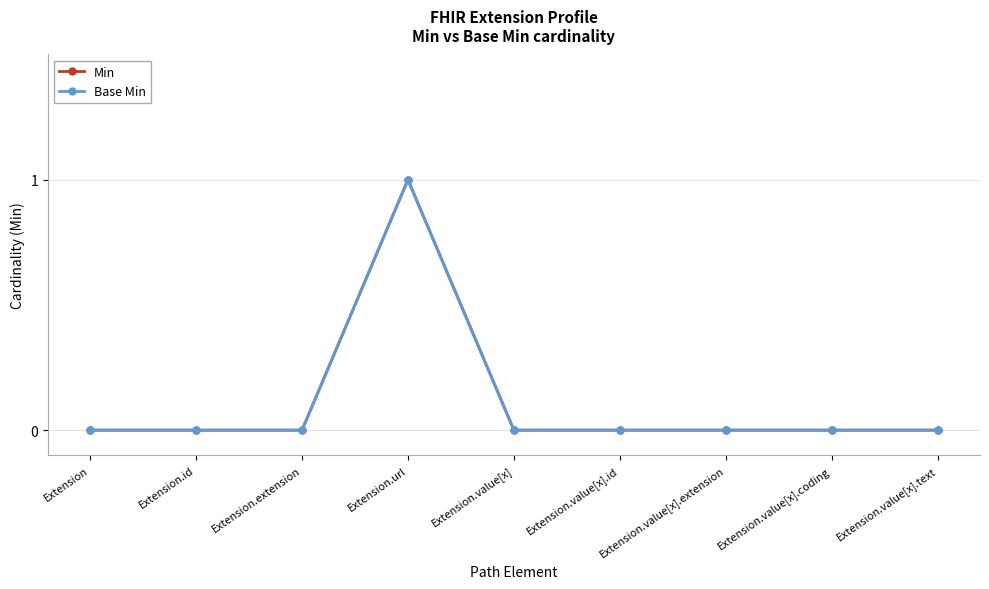

What is the label of the 6th point from the left?

Extension.value[x].id